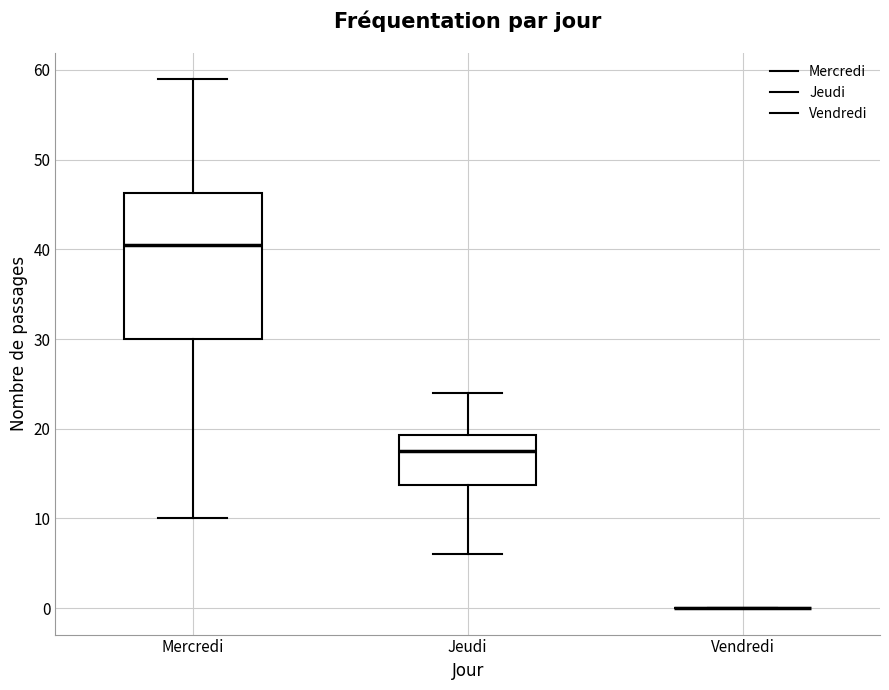

Reading left to right, read every box against the y-axis: the position of its median line, the range the box covers, and the ends of its whiskers. The values are not printed on the chart, so give them approximately, as read against the axis.

Mercredi: median 41, box 30 to 46, whiskers 10 to 59
Jeudi: median 18, box 14 to 19, whiskers 6 to 24
Vendredi: box collapsed to a line at 0, whiskers 0 to 0